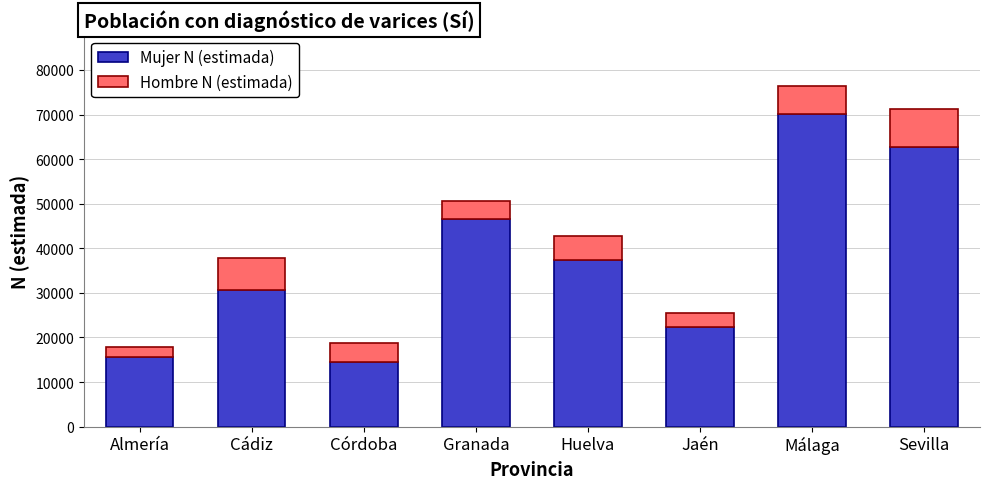

Where does the Mujer N (estimada) series first go above 37347?

Granada